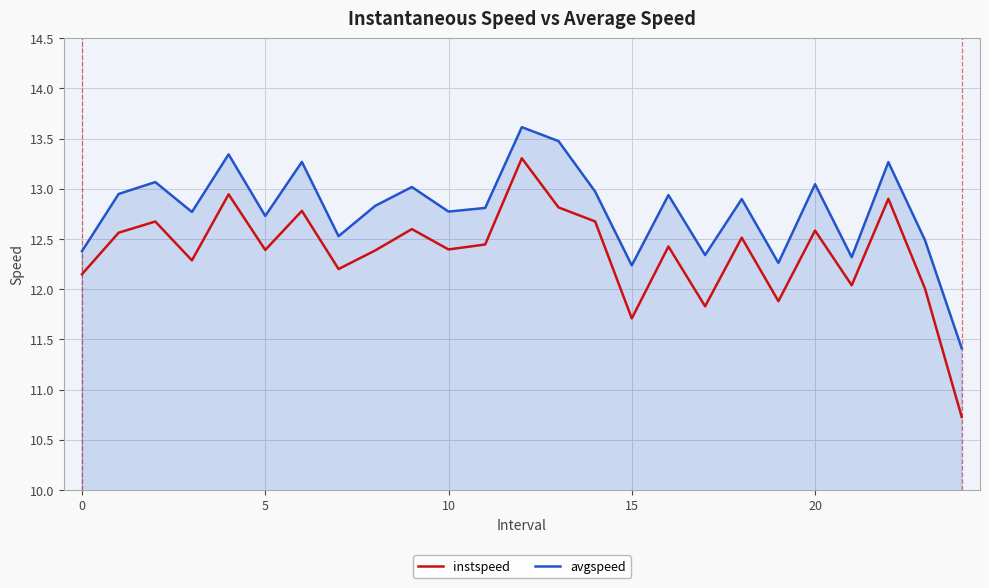

What is the greatest value displayed?

13.6